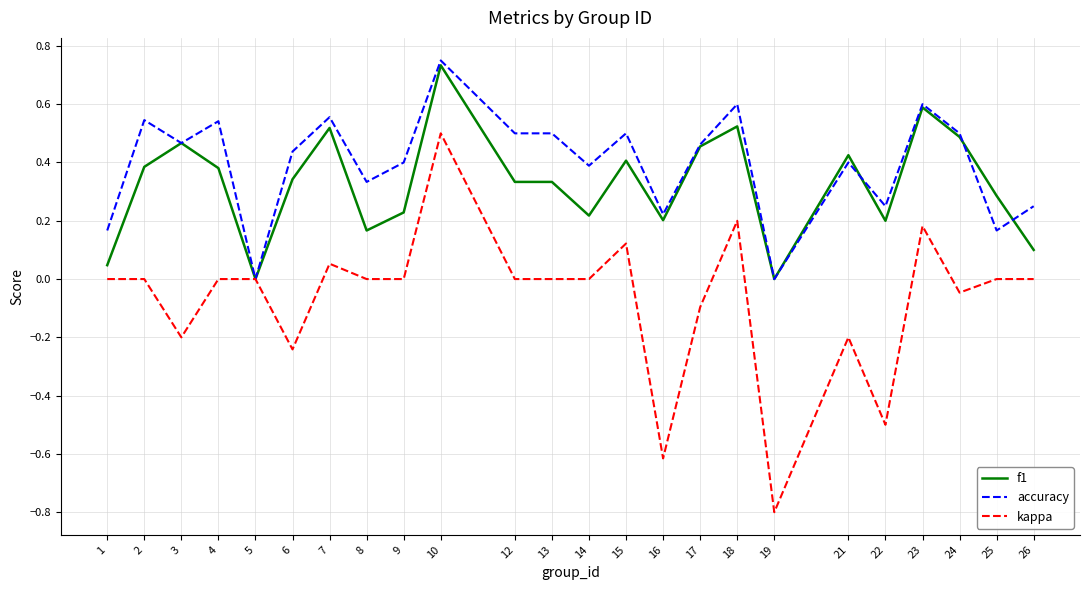

What is the sum of all accuracy values?

9.5